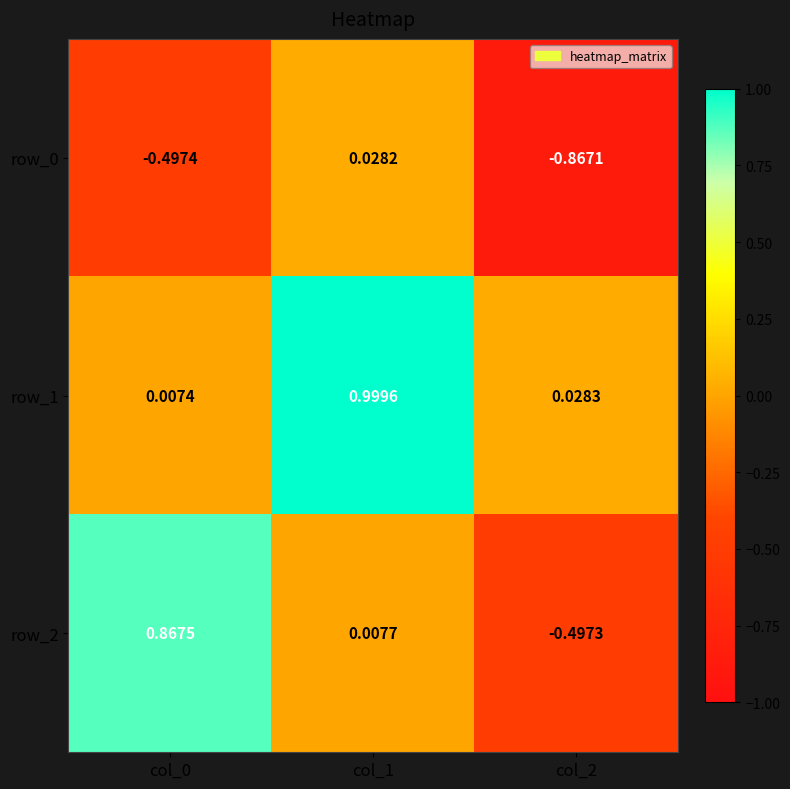

How many values in row_2 are above zero?

2